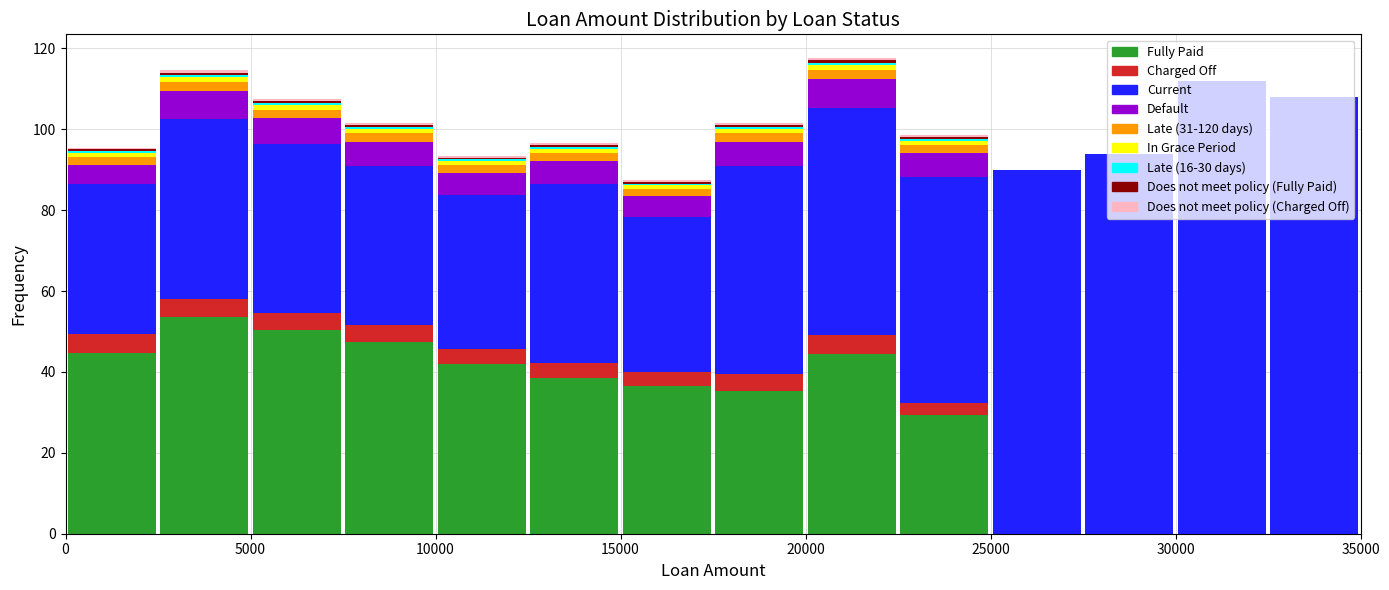

What is the total height of the stacked bar covering 17500 to 20000 on the x-axis? The values are not printed on the chart, so give them approximately, as read against the axis.

102